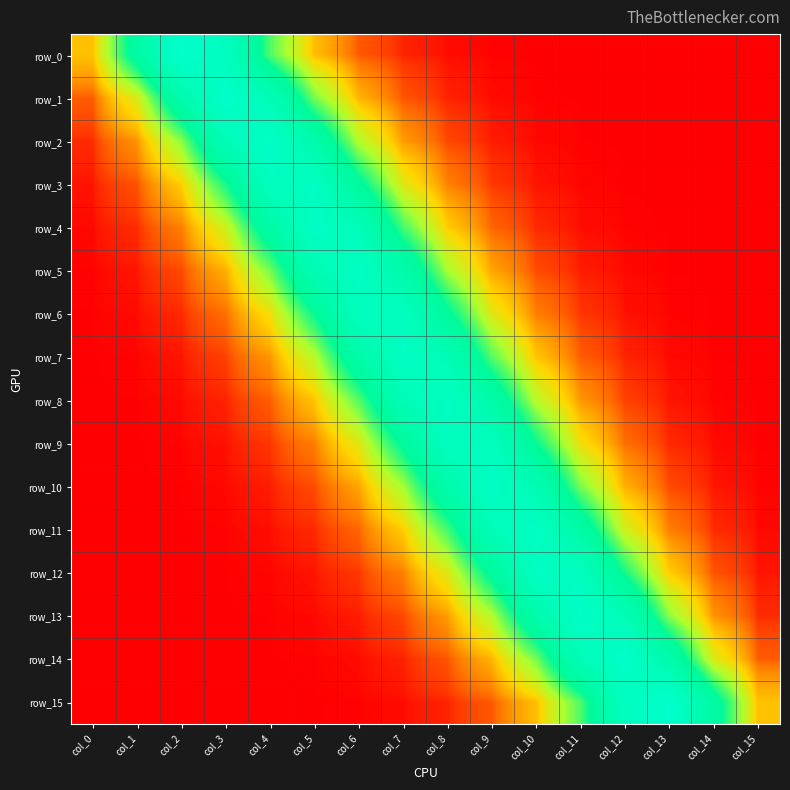

Rank the series by their maximum value, from lowest to highest.

row_9, row_6, row_12, row_3, row_7, row_8, row_10, row_5, row_11, row_4, row_13, row_2, row_1, row_14, row_15, row_0